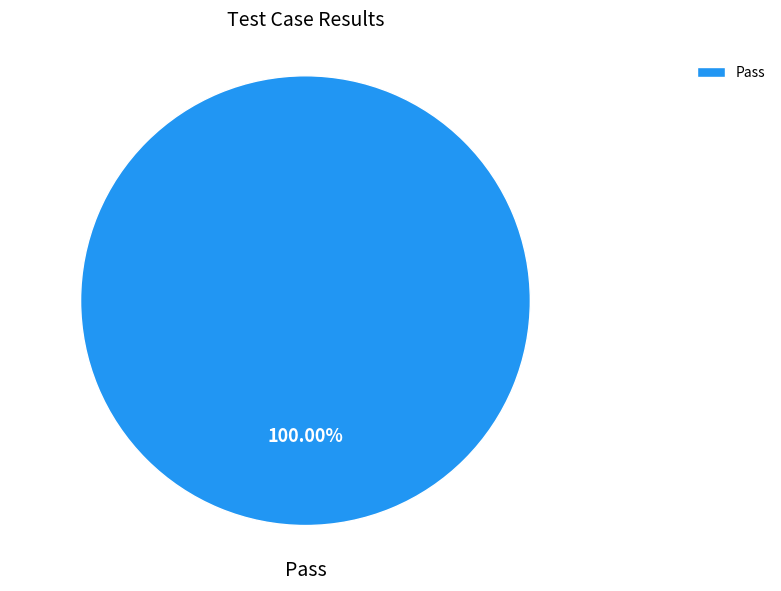

Which slice represents more than half of the pie?

Pass